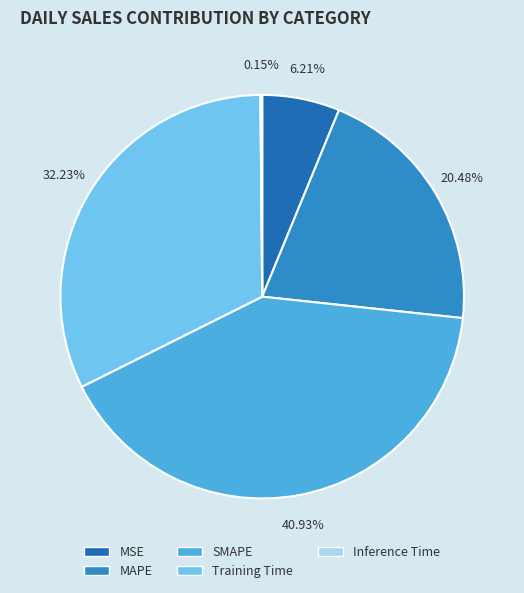

What is the total percentage of SMAPE and Training Time?

73.2%